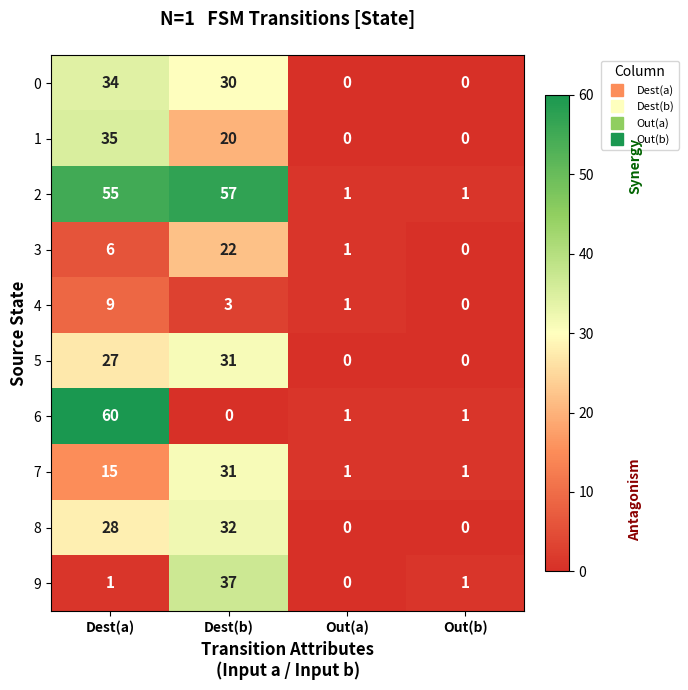

Which series has the largest total across all categories?

2